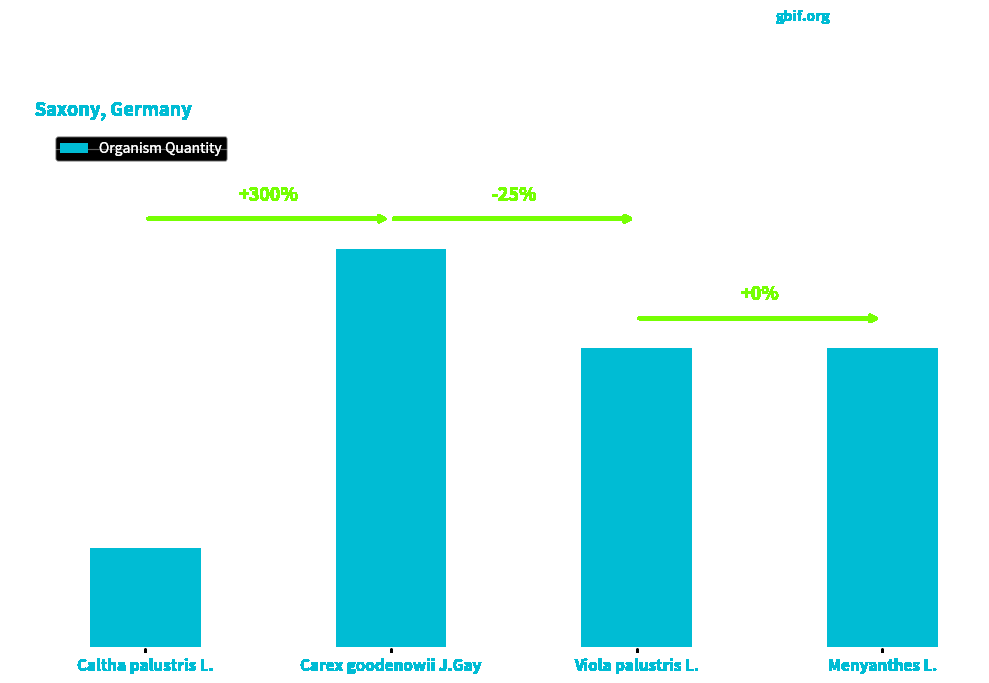

Is it true that the value at Viola palustris L. is 2?

False